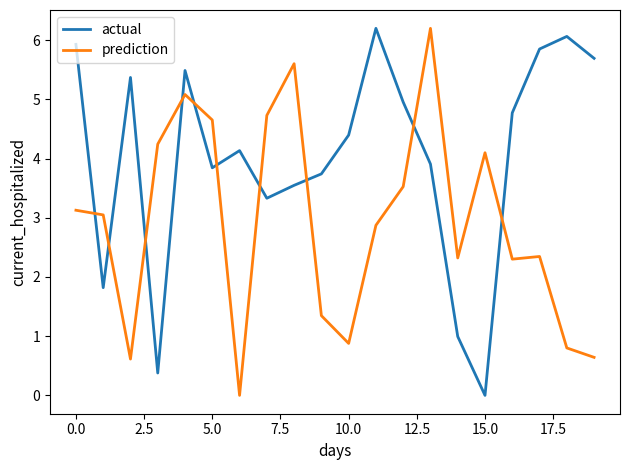

Rank the series by their average value, from highest to lowest.

actual, prediction